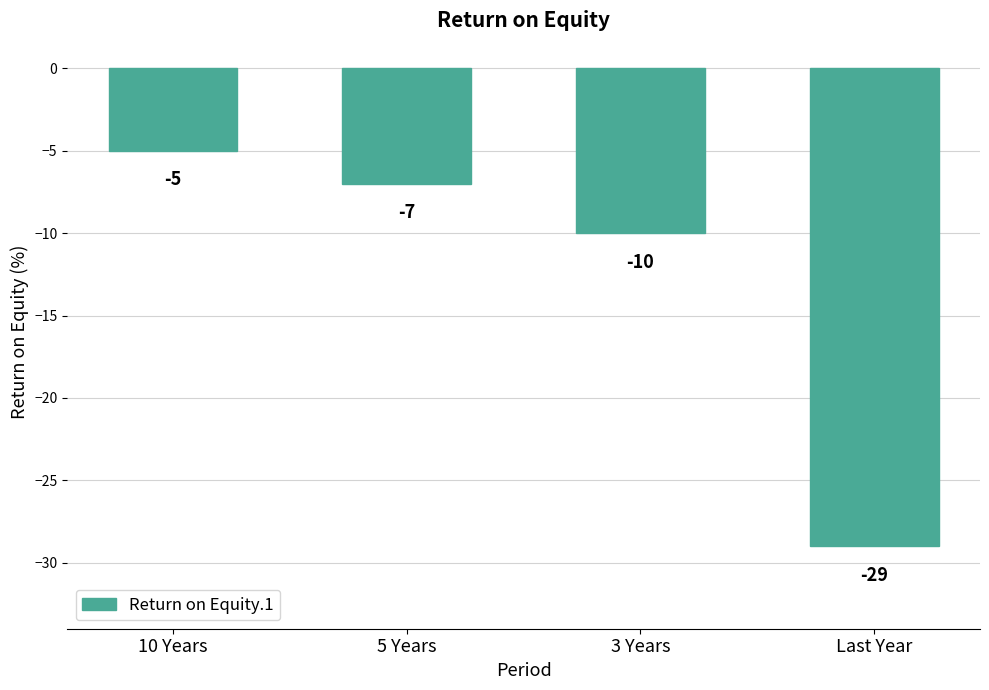

What is the difference between the second highest and minimum values?

22